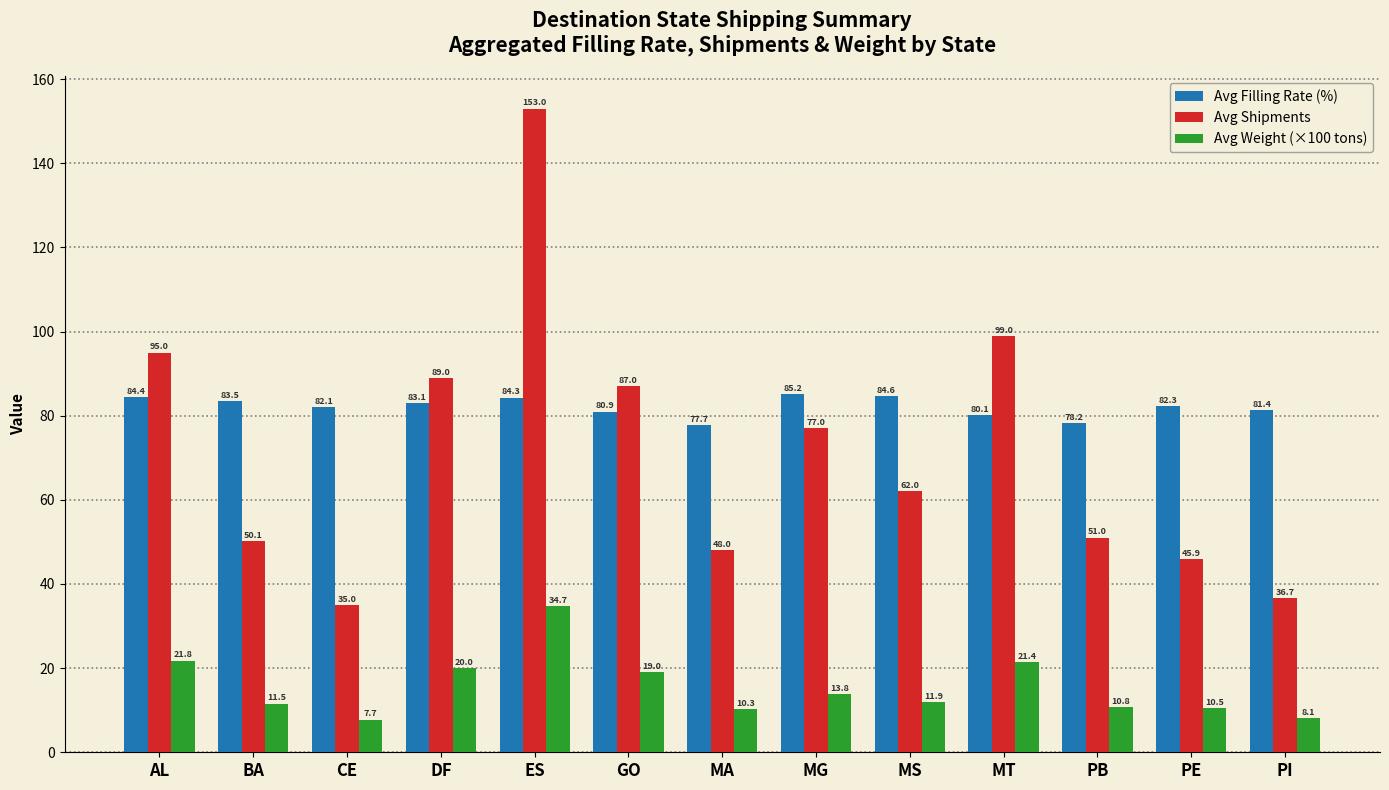

At which label does Avg Weight (×100 tons) first exceed 11?

AL